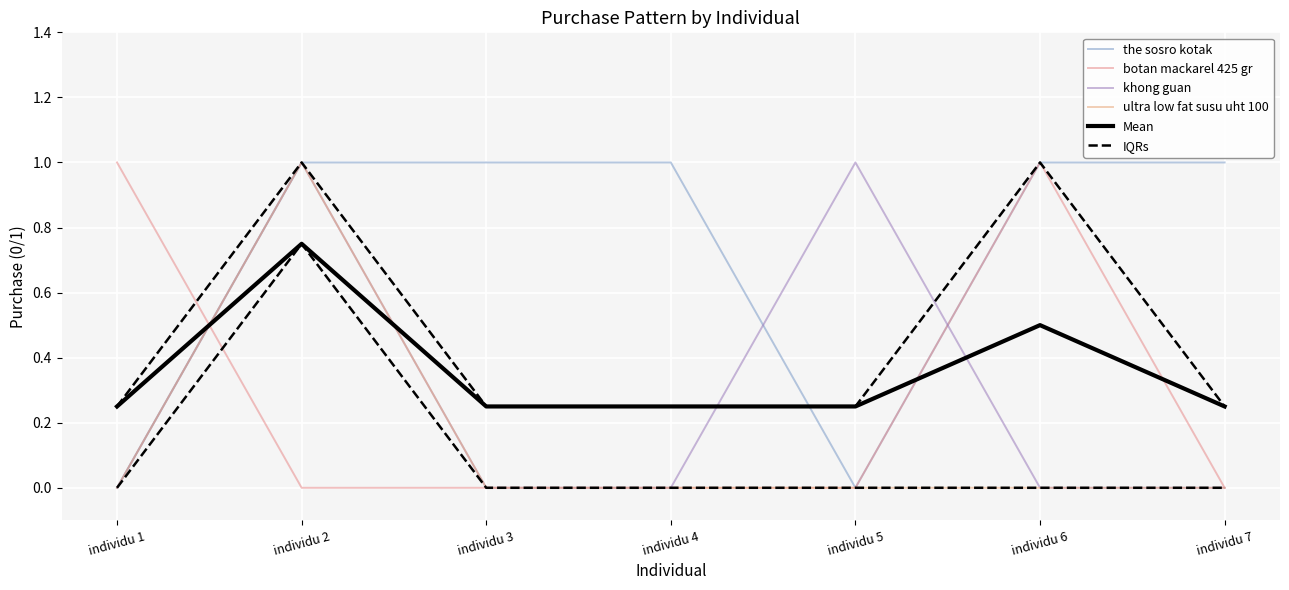

What is the difference between the highest and lowest values at individu 7?

1.0